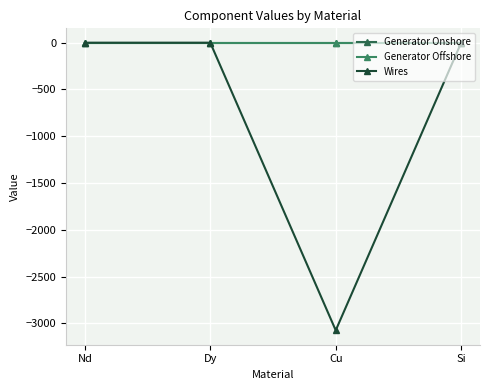

Which series has the largest total across all categories?

Generator Offshore